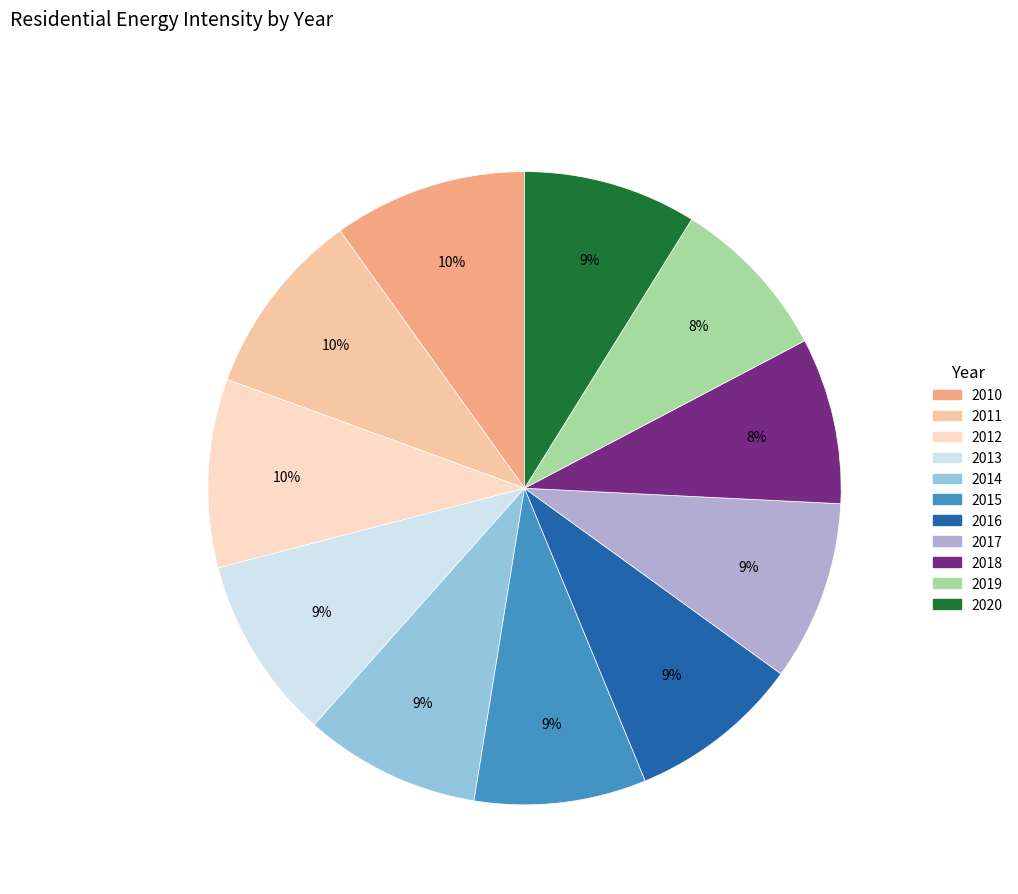

How many segments does this pie chart have?

11